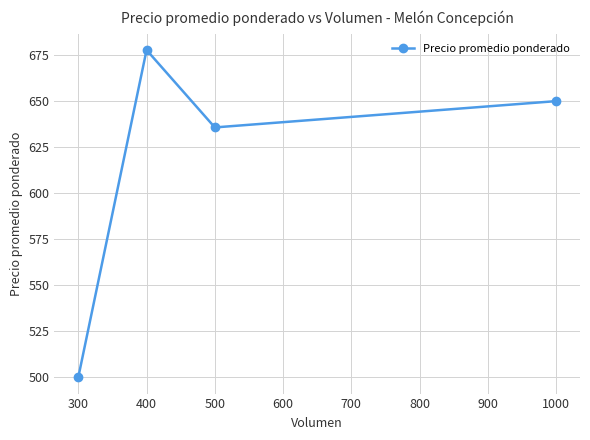

Which has a higher value, 500 or 400?

400